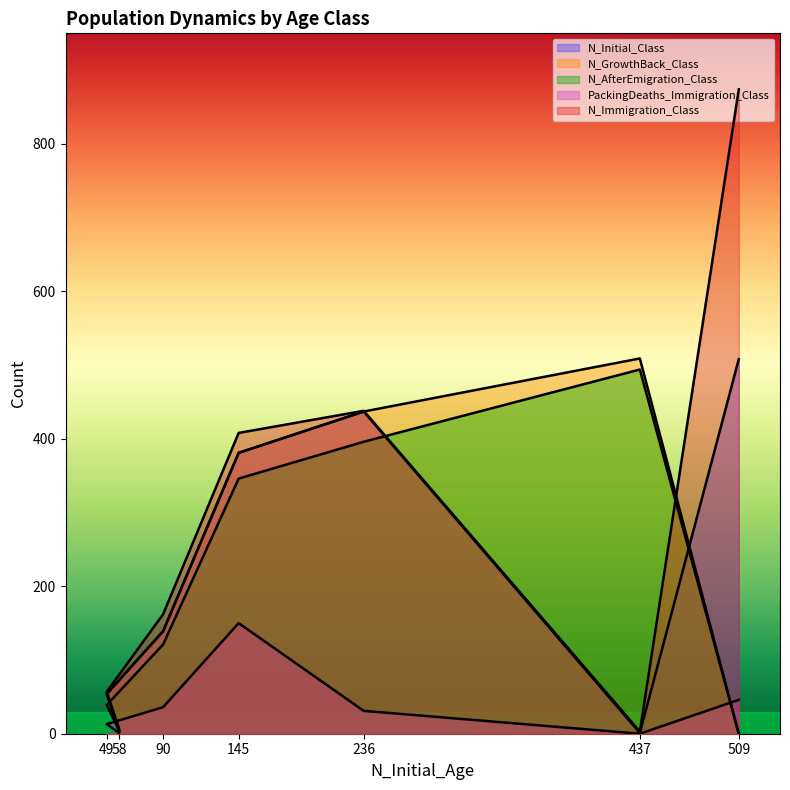

Which series has the widest spread of values?

N_Immigration_Class